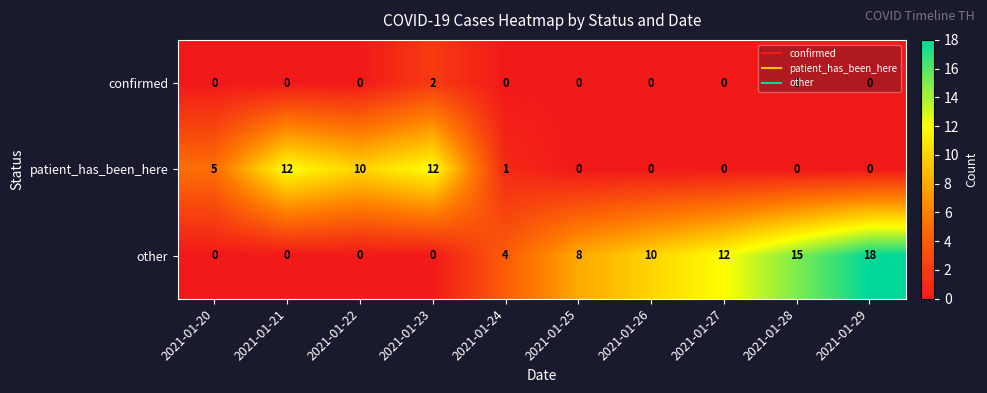

At which category is the sum across all series the highest?

2021-01-29